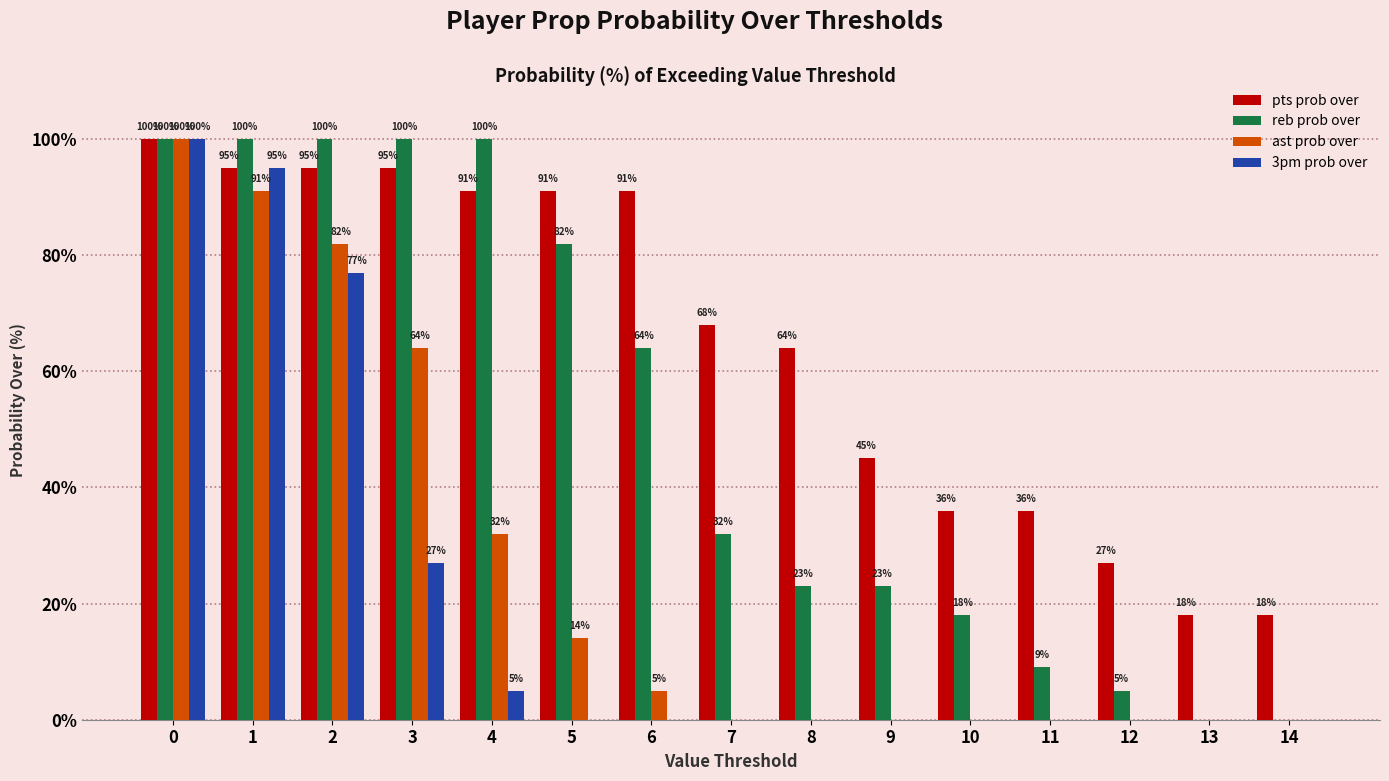

Is the value of pts prob over at 4 greater than the value of 3pm prob over at 8?

Yes